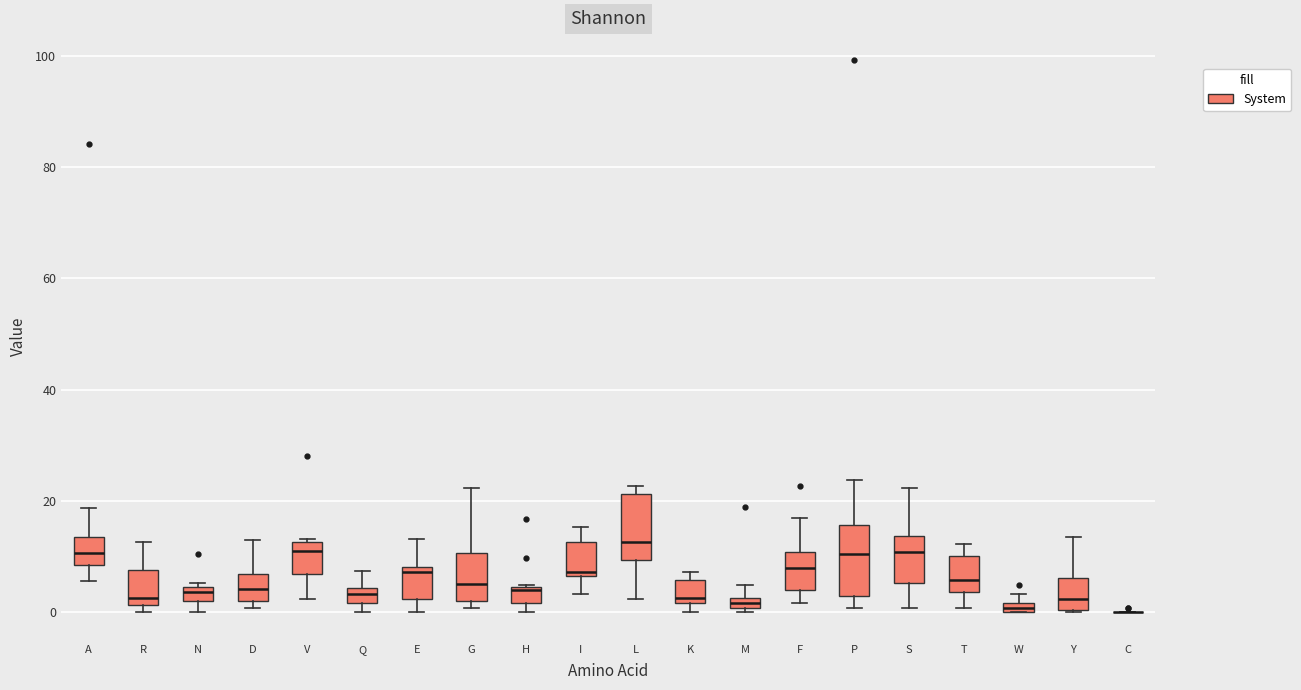

Where does the lower whisker of the box for V end on the y-axis? The values are not printed on the chart, so give them approximately, as read against the axis.

2